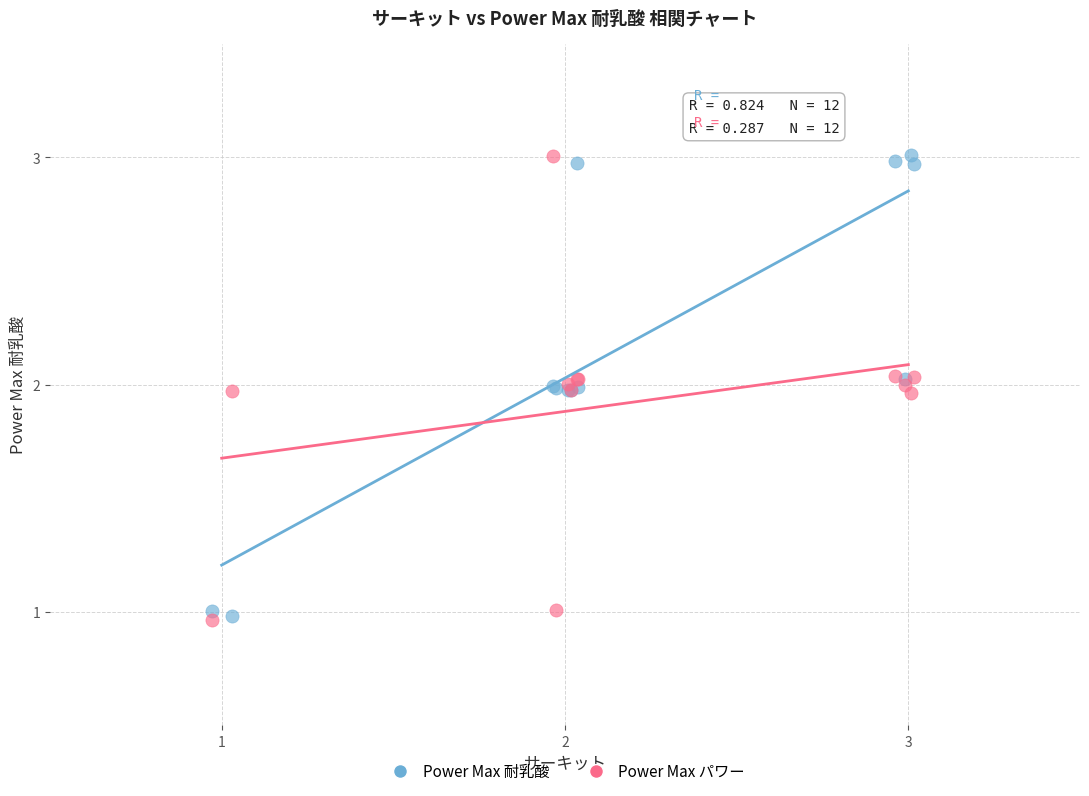

What are all the series names shown in the legend?

Power Max 耐乳酸, Power Max パワー